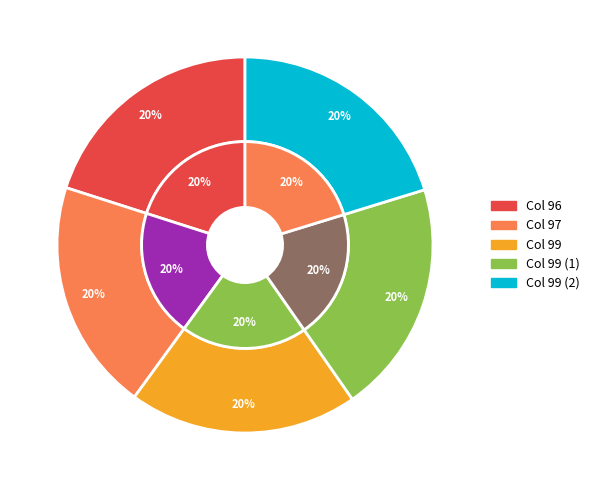

How many slices are in this pie chart?

5